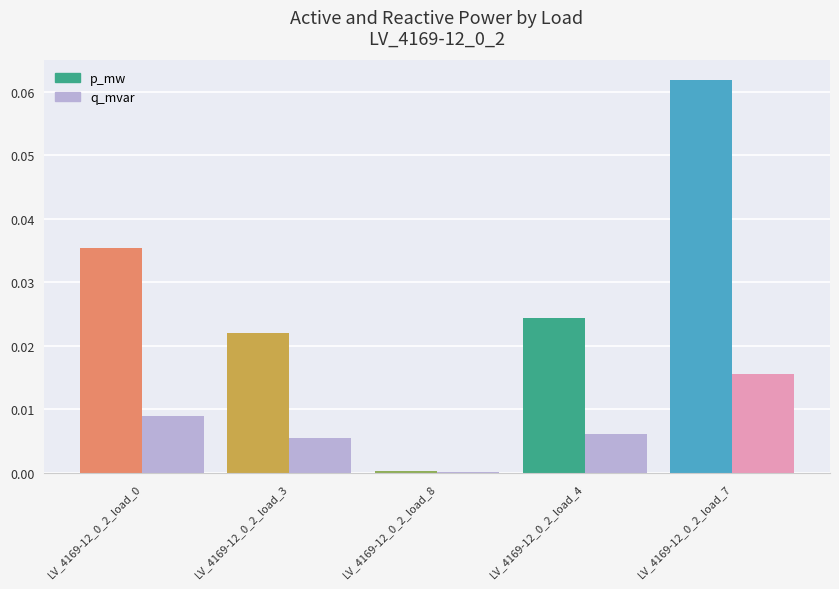

The q_mvar series shows 0.0 at LV_4169-12_0_2_load_7. True or false?

True